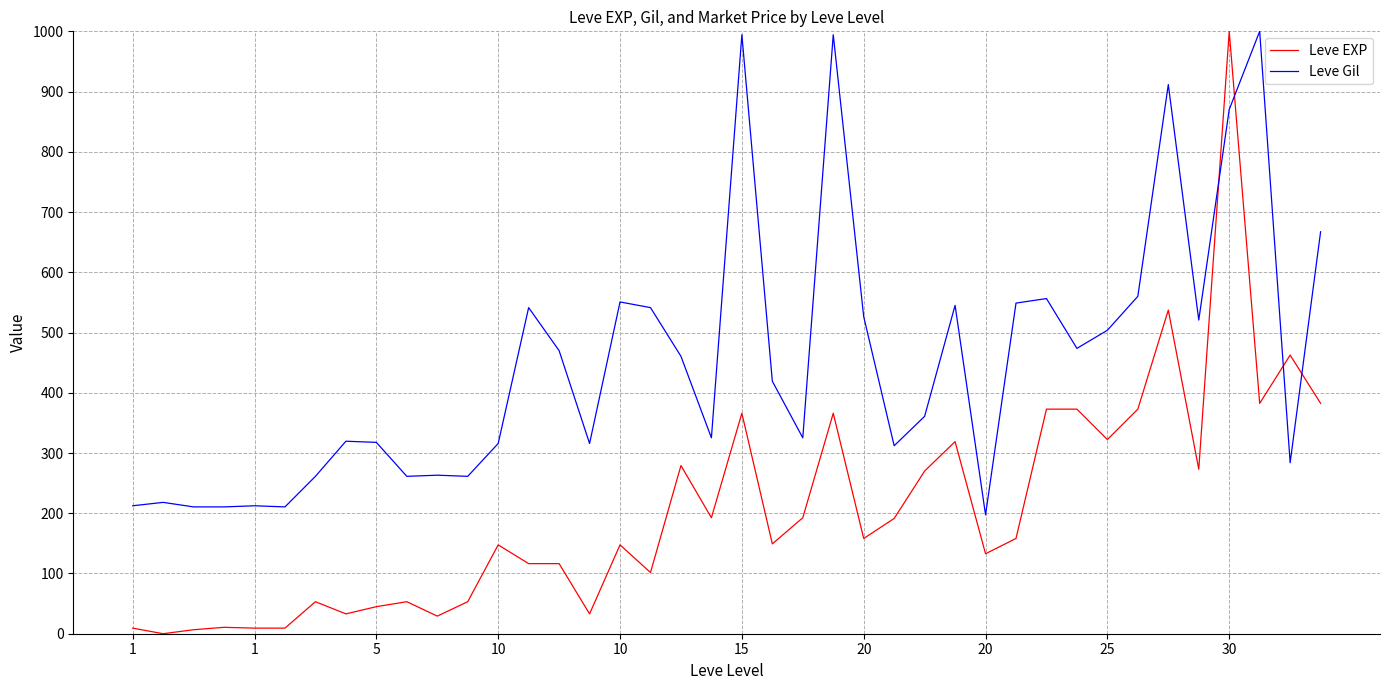

Rank the series by their average value, from lowest to highest.

Leve EXP, Leve Gil